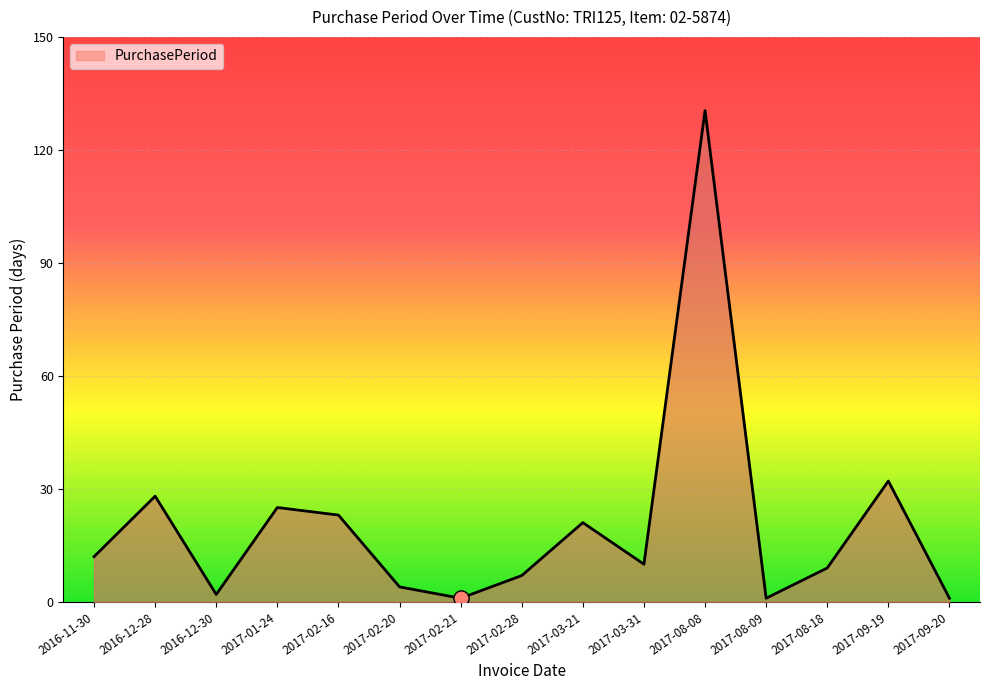

What is the change in value from 2017-02-21 to 2017-02-28?

+6